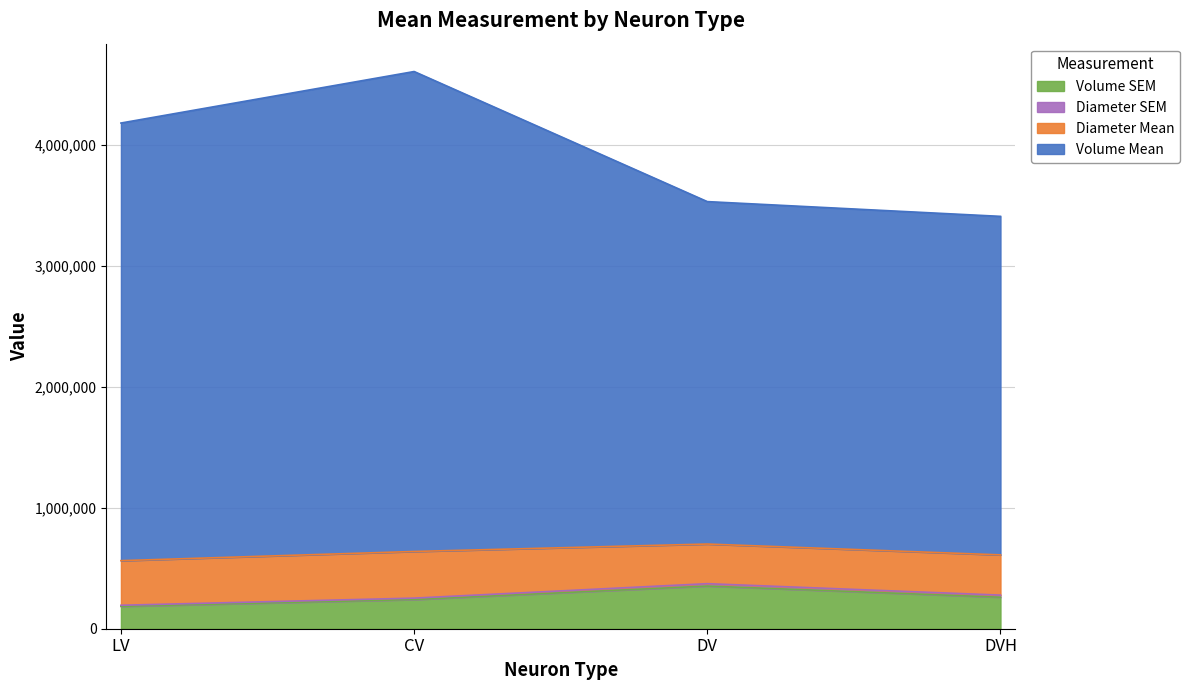

What is the minimum value for Volume SEM?

184697.0